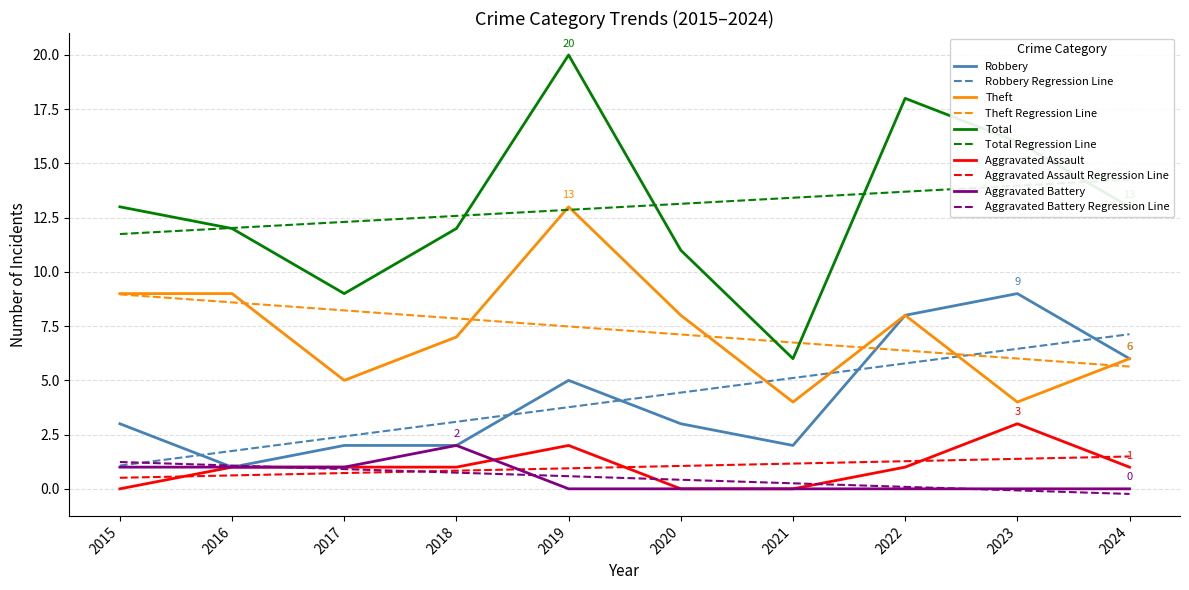

How many data points in Robbery are less than 3?

4